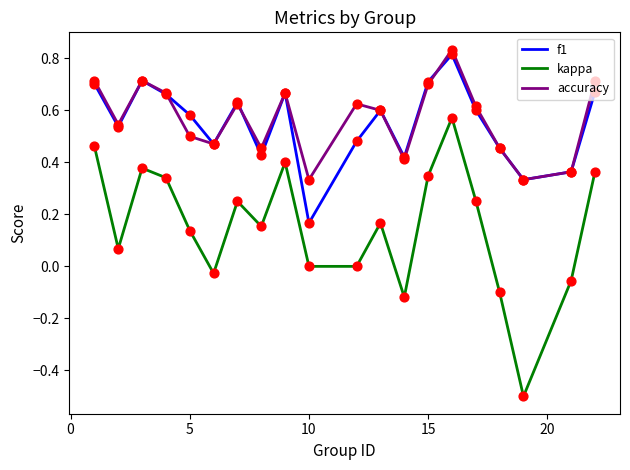

What are all the series names shown in the legend?

f1, kappa, accuracy